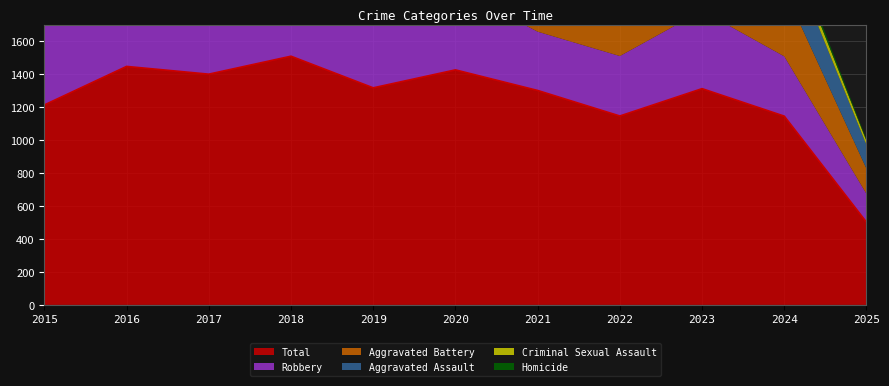

How many values in the Homicide series exceed 47?

5